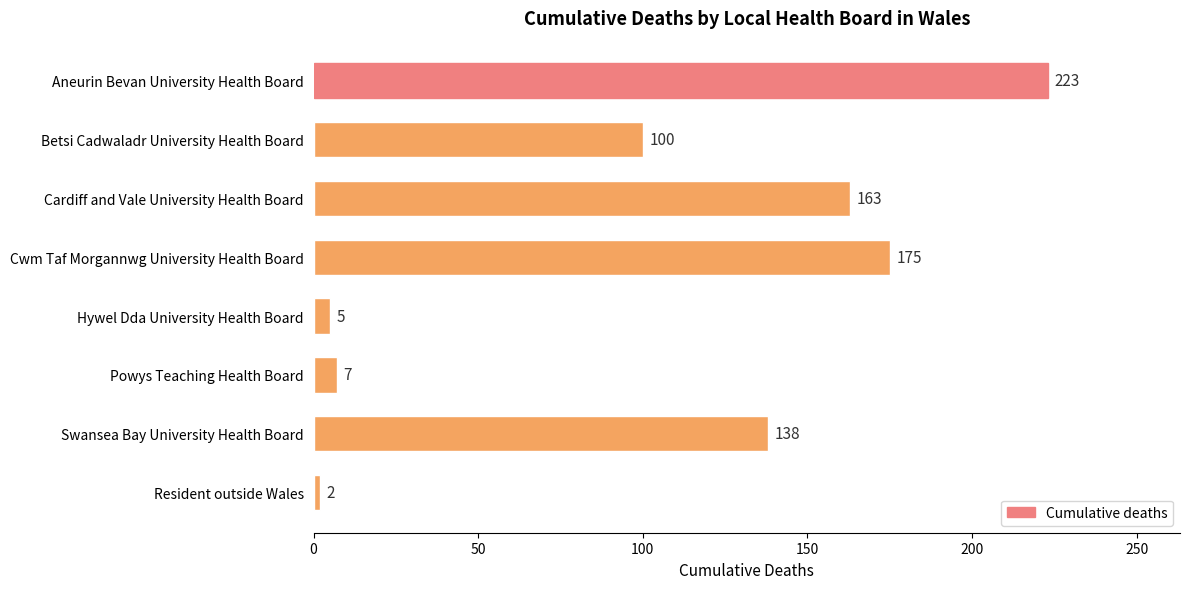

Reading top to bottom, transcribe all the data shown in this chart.

Aneurin Bevan University Health Board=223	Betsi Cadwaladr University Health Board=100	Cardiff and Vale University Health Board=163	Cwm Taf Morgannwg University Health Board=175	Hywel Dda University Health Board=5	Powys Teaching Health Board=7	Swansea Bay University Health Board=138	Resident outside Wales=2